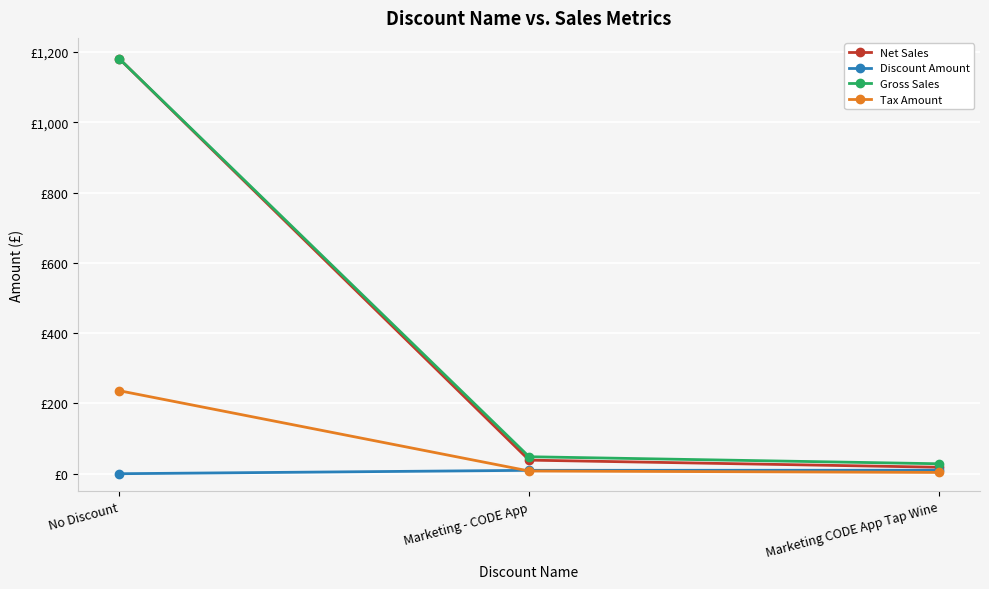

What are all the series names shown in the legend?

Net Sales, Discount Amount, Gross Sales, Tax Amount